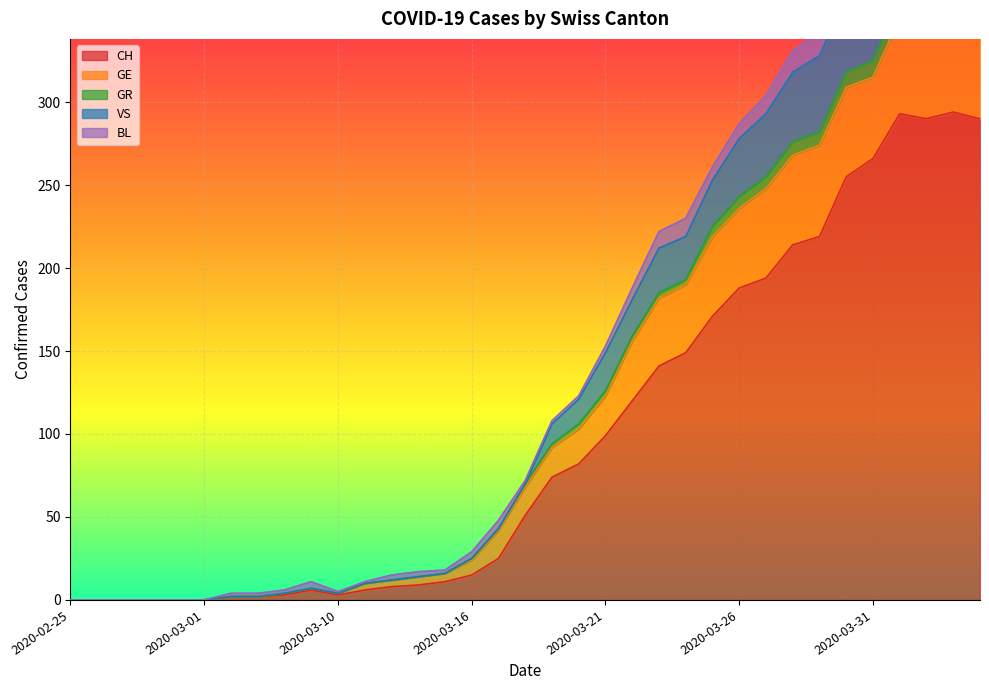

What is the greatest value displayed?

437